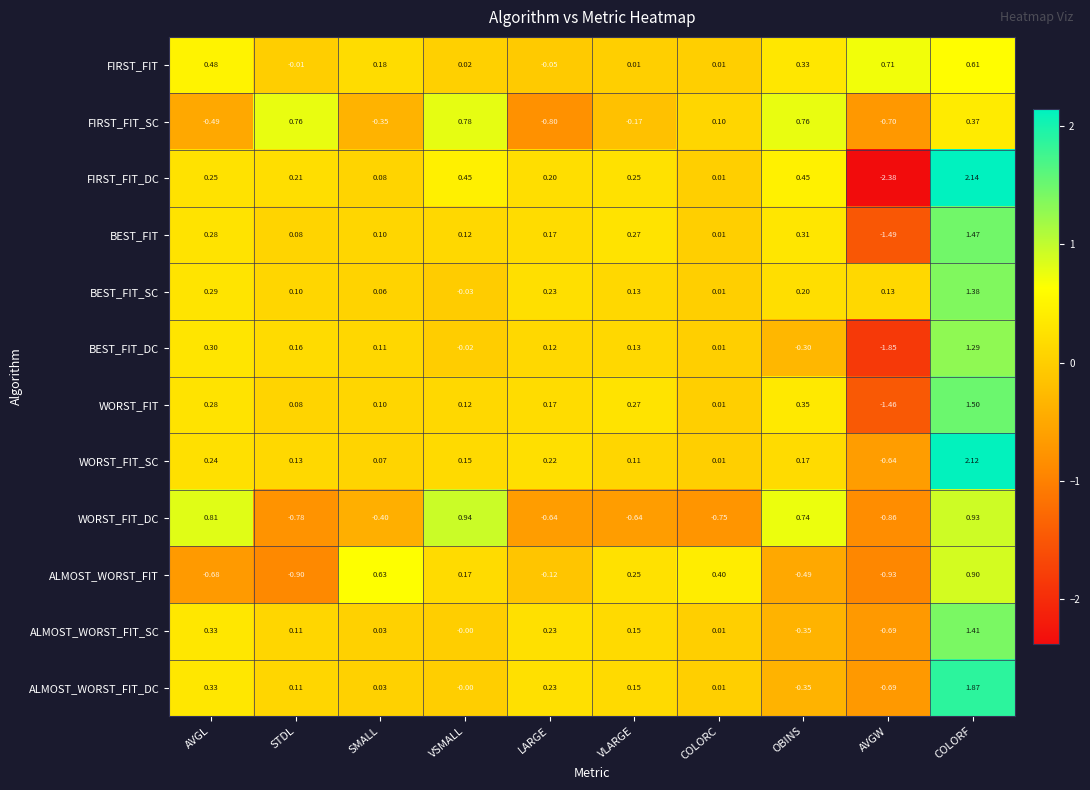

Count the number of data series in this chart.

12